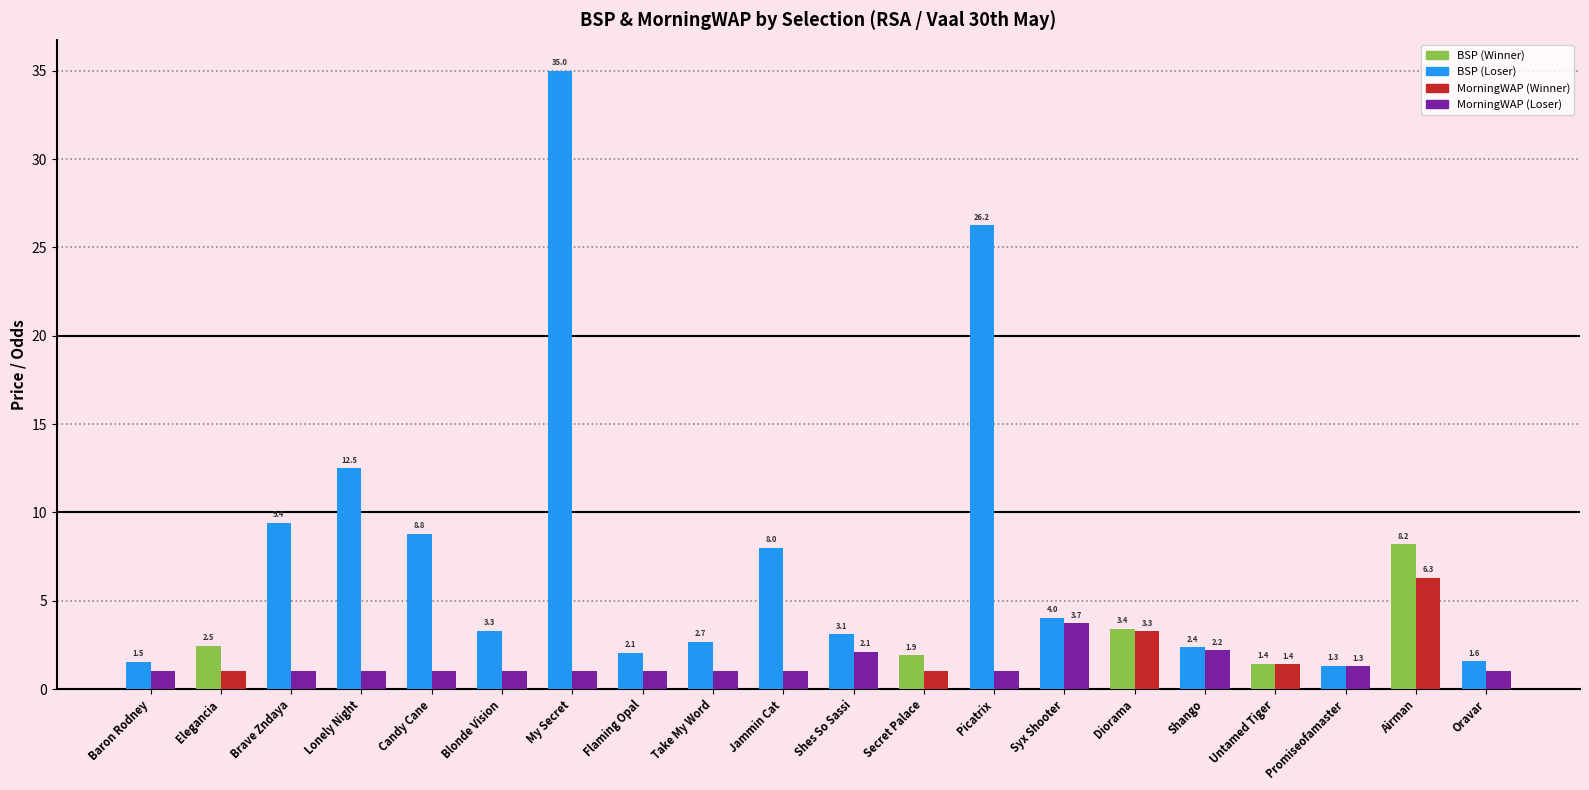

What is the spread (max minus min) of values at Brave Zndaya?

8.4